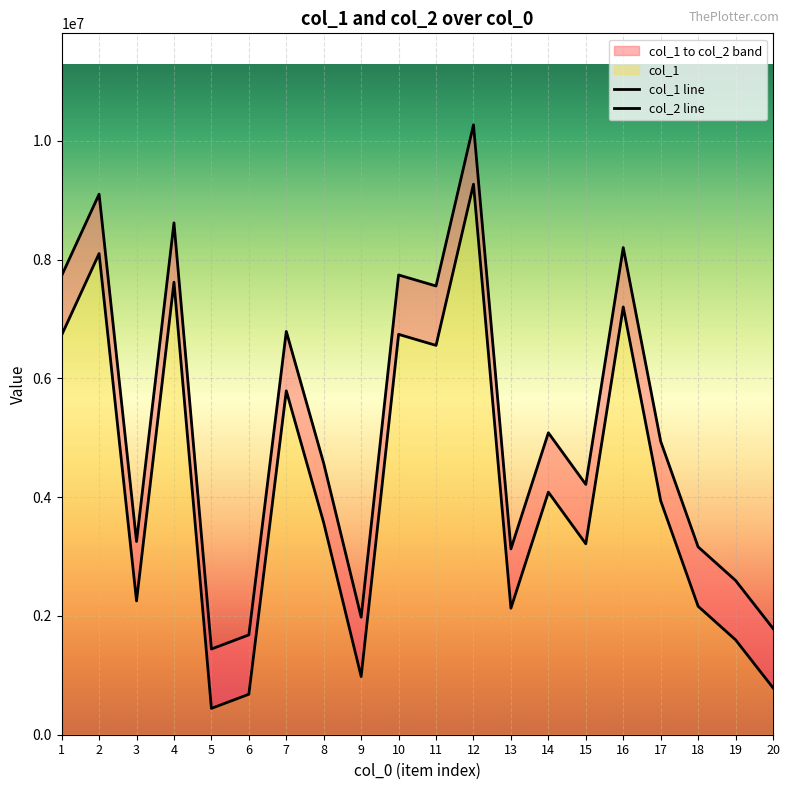

Between 7 and 14, which series saw the biggest shift?

col_1